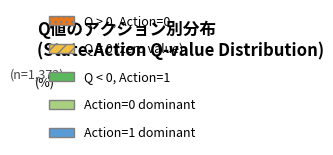

What is the smallest slice in the pie chart?

Action=1 dominant